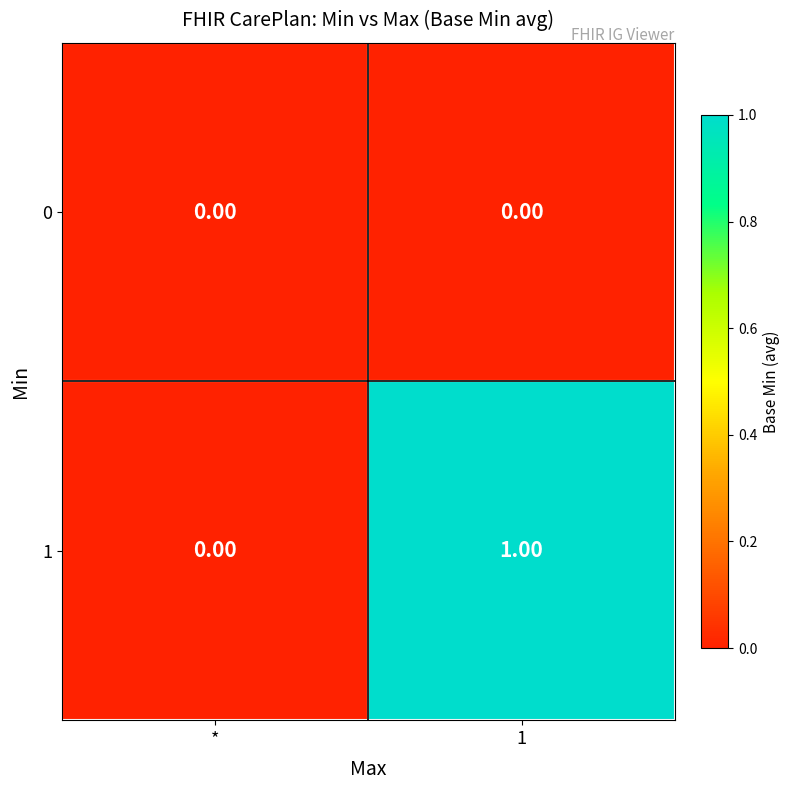

Which category has the lowest value in the 1 series?

*